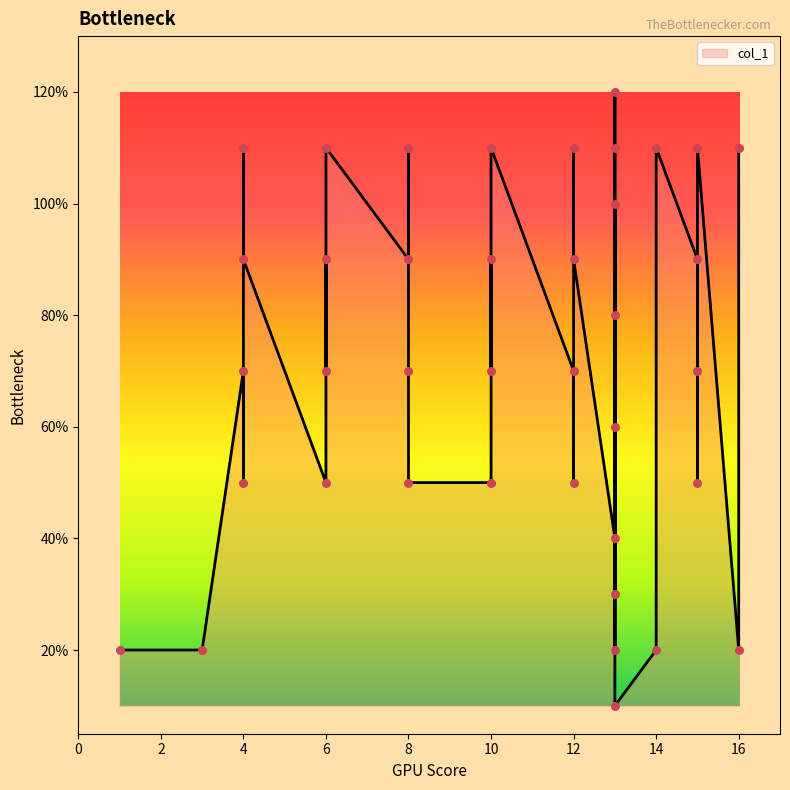

Approximately how many times larger is the value at 13 compared to 8?

0.1